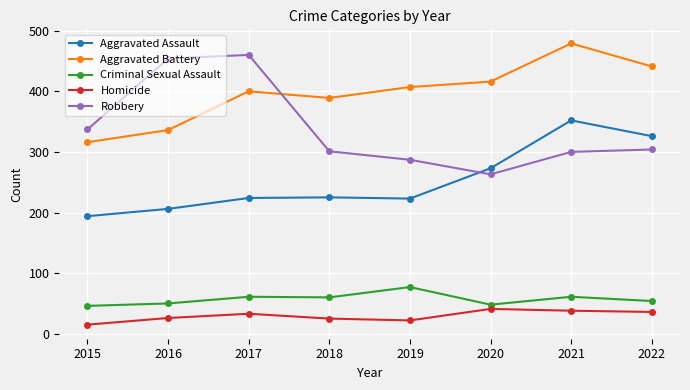

What is the approximate value of Aggravated Battery at 2021, to the nearest 50?

500